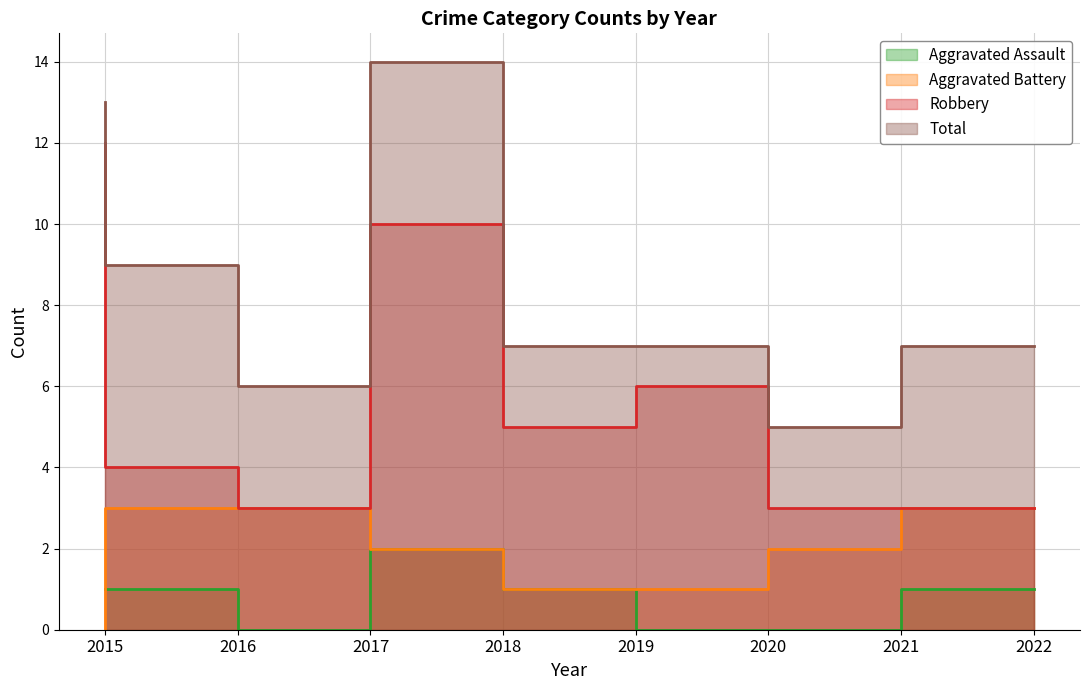

At which category does the chart reach its peak across all series?

2018